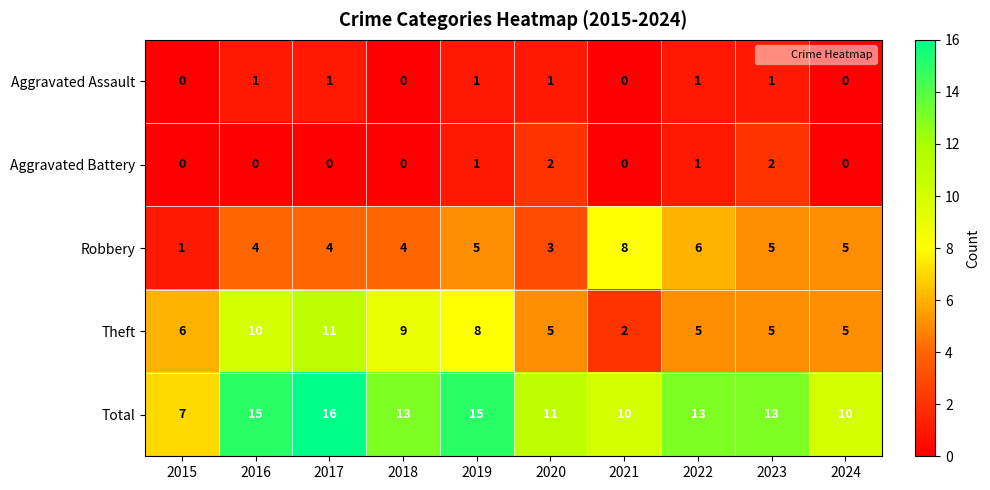

Which category has the lowest value in the Theft series?

2021